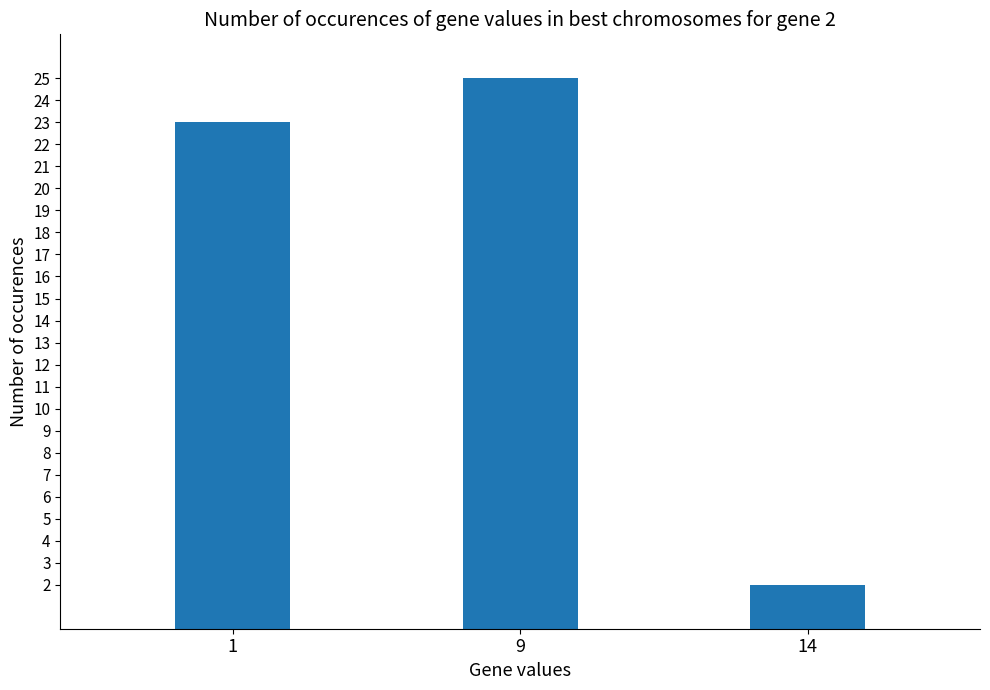

What is the change in value from 9 to 14?

-23